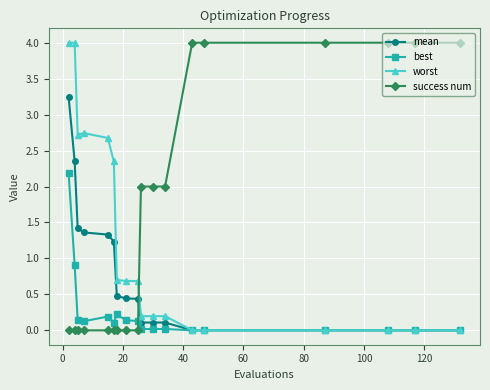

How many intersections are there between mean and success num?

1